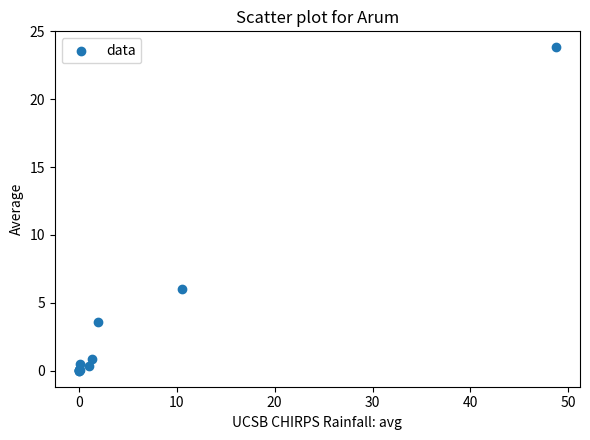

What Y value in the scatter plot is closest to 11?

6.0